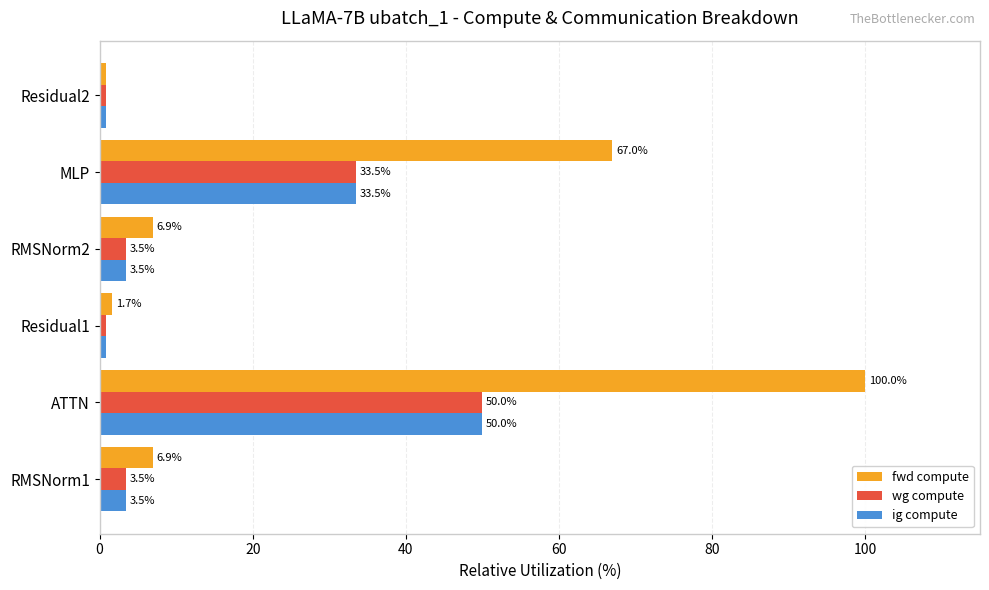

At which category is the sum across all series the highest?

ATTN